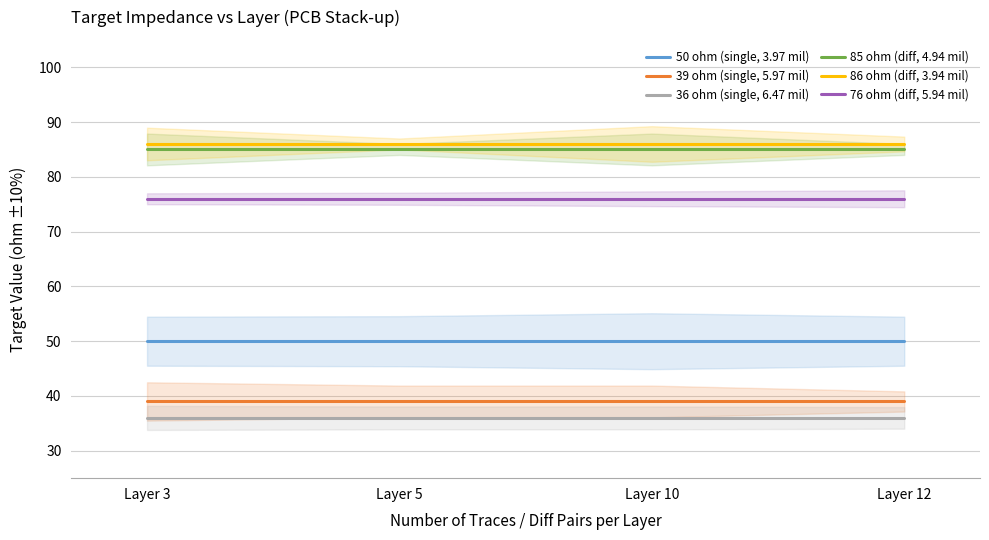

Is the value of 86 ohm (diff, 3.94 mil) at Layer 3 greater than the value of 76 ohm (diff, 5.94 mil) at Layer 10?

Yes